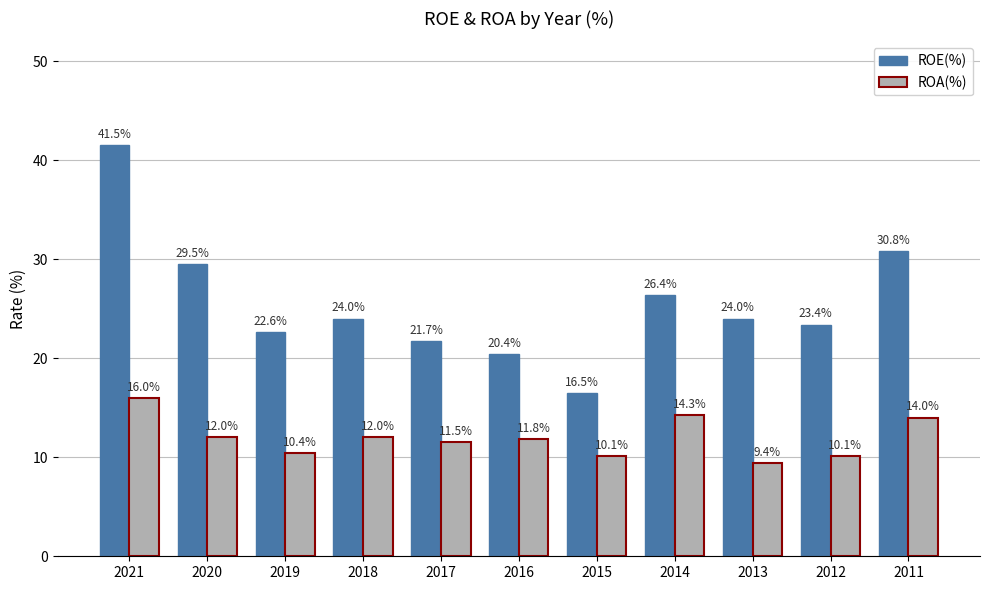

At 2019, list the series in order from largest to smallest.

ROE(%), ROA(%)